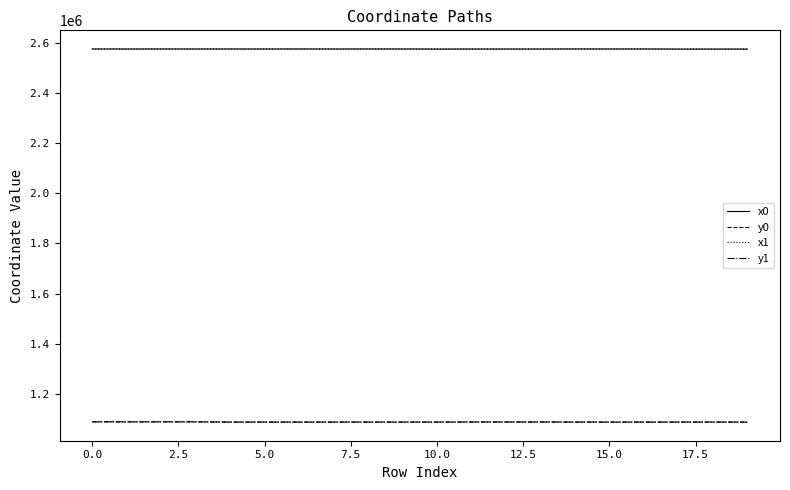

What is the sum of all x1 values?

51488953.2